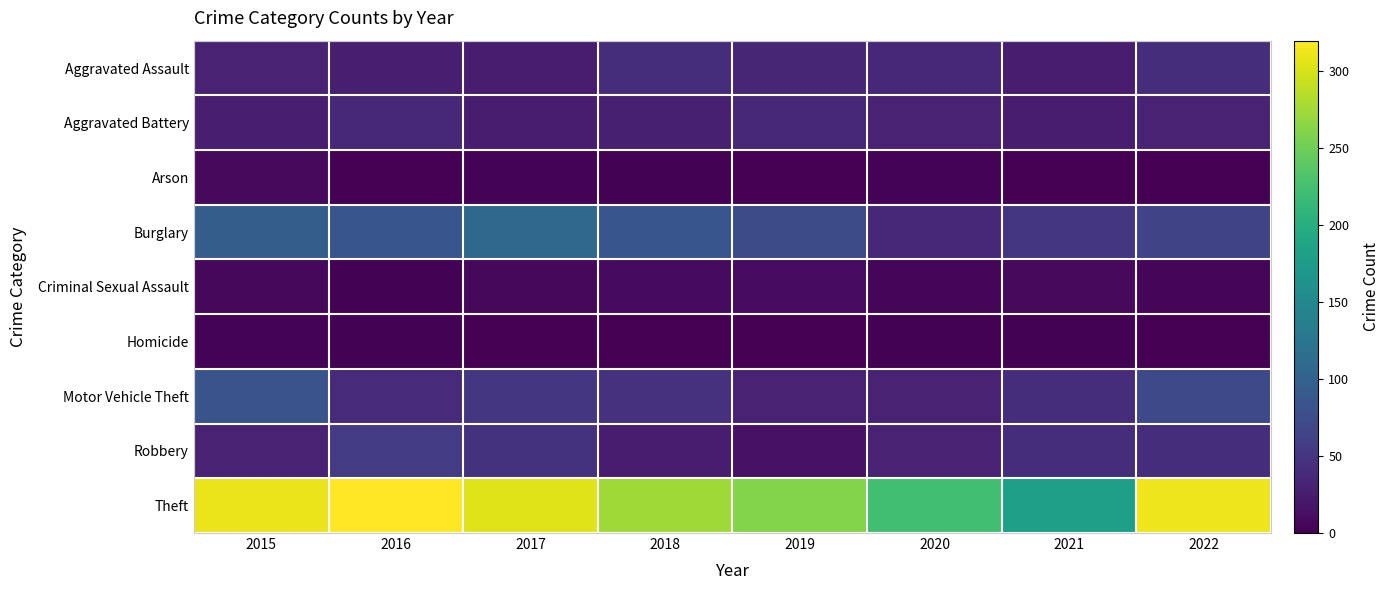

Rank the series at 2021 from highest to lowest value.

Theft, Burglary, Motor Vehicle Theft, Robbery, Aggravated Assault, Aggravated Battery, Criminal Sexual Assault, Homicide, Arson